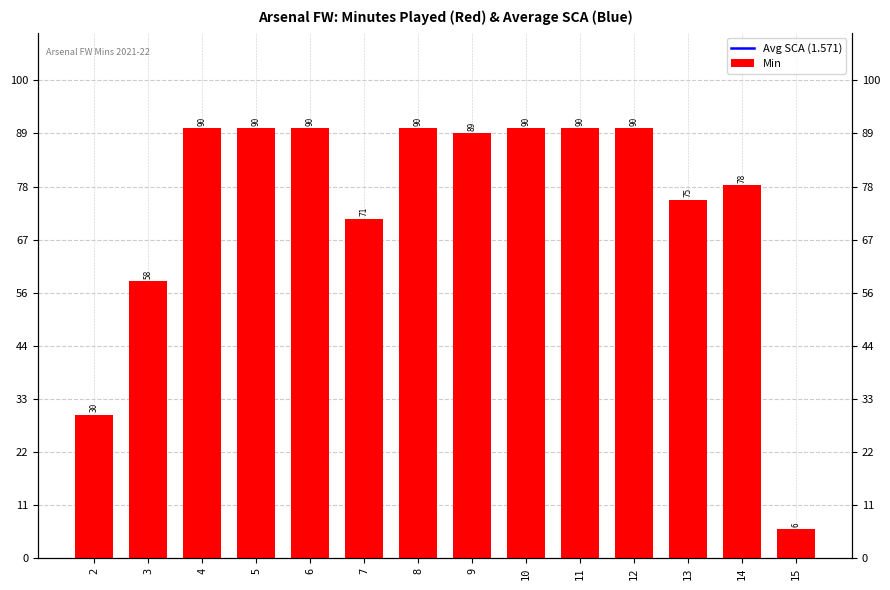

Is it true that the value at 2 is 30?

True